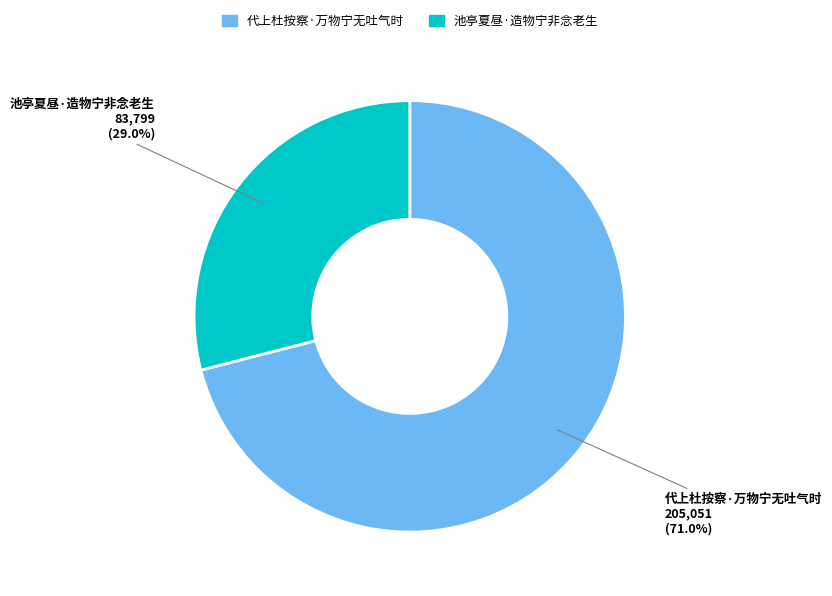

Does 池亭夏昼·造物宁非念老生 account for over 50% of the chart?

No